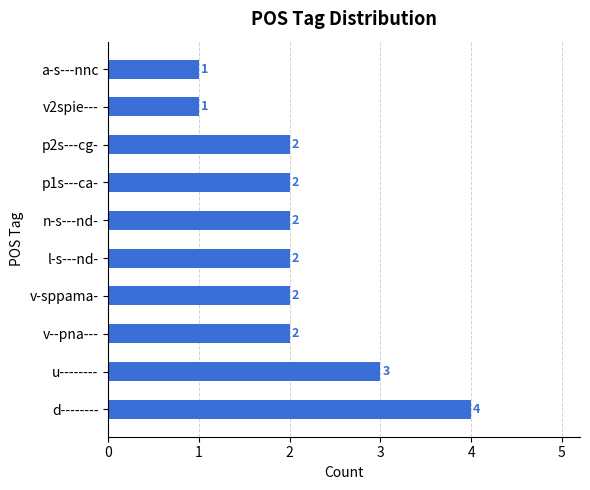

What is the difference between the maximum and minimum values?

3